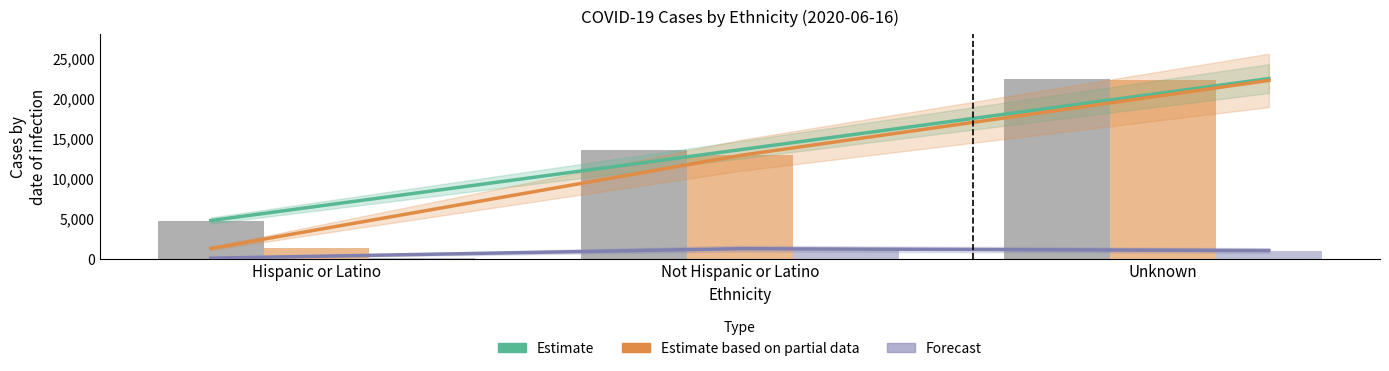

What is the approximate value of COVID_COUNT at Unknown?

22471.0